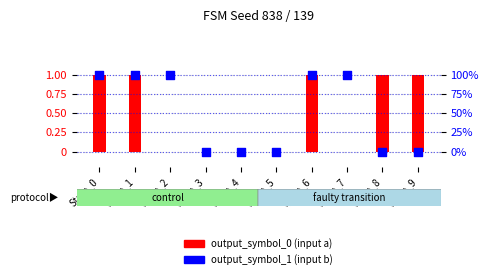

Which series has the largest total across all categories?

output_symbol_1